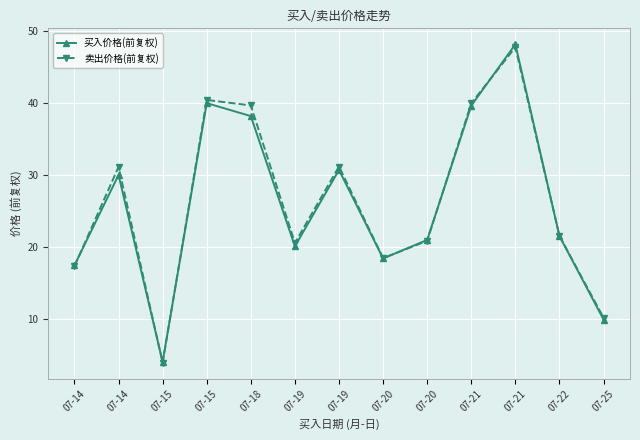

Count the number of categories in the chart.

13